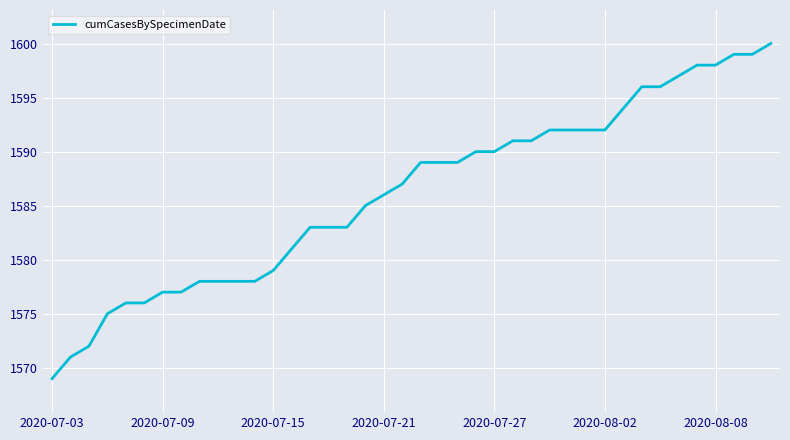

What is the maximum value shown in the chart?

1600